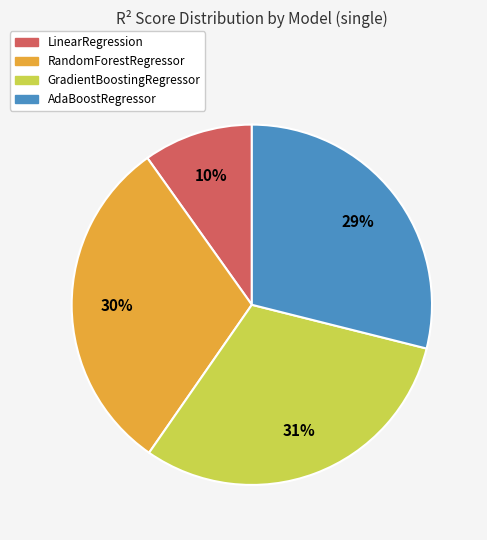

How many segments does this pie chart have?

4